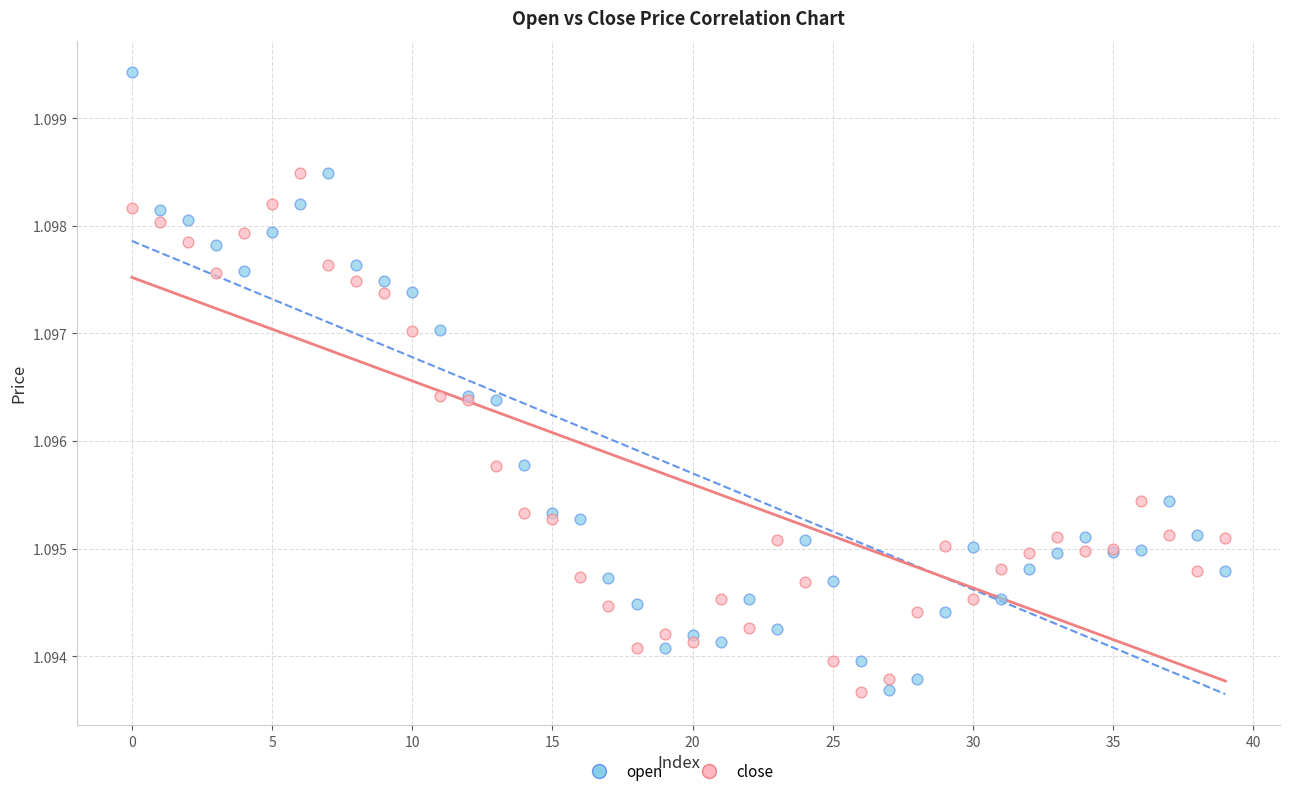

Which series contains the highest Y value?

open